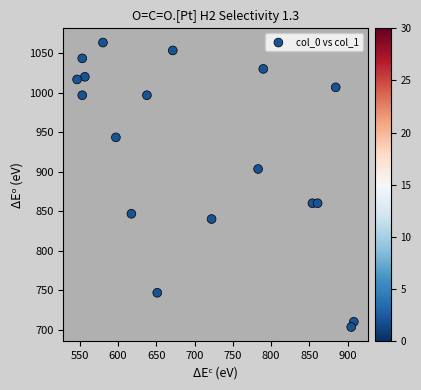

What is the range of X values (max minus min)?

361.1